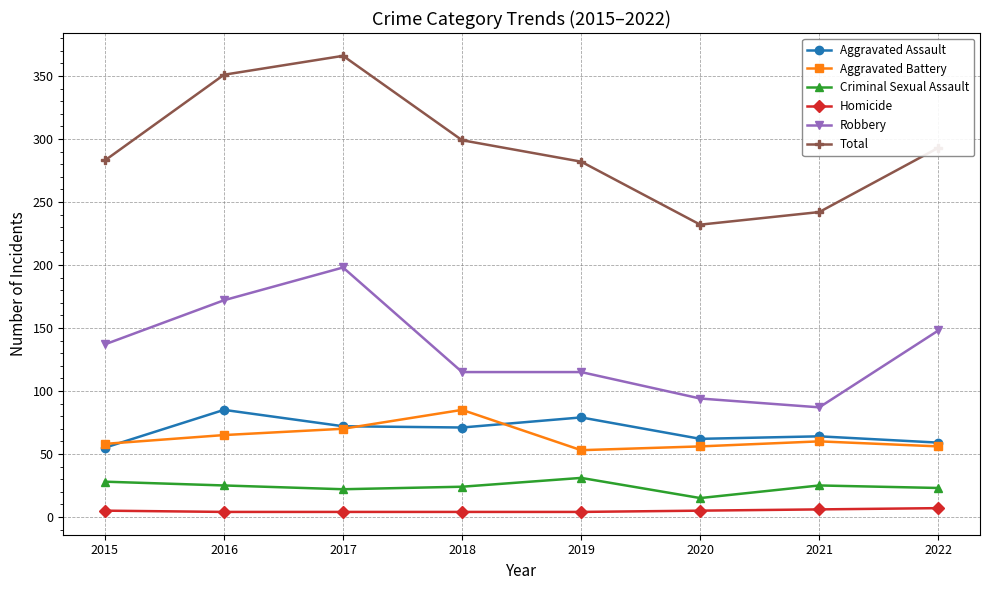

What are all the series names shown in the legend?

Aggravated Assault, Aggravated Battery, Criminal Sexual Assault, Homicide, Robbery, Total